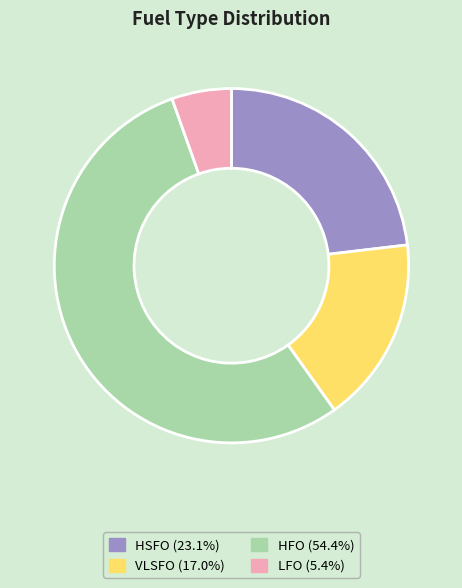

Is the sum of LFO and HFO greater than half?

Yes